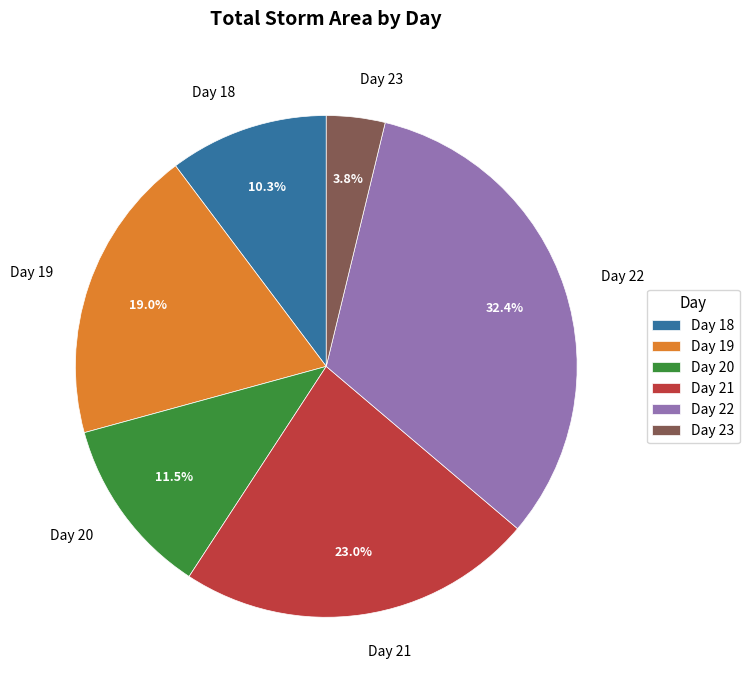

How many segments does this pie chart have?

6